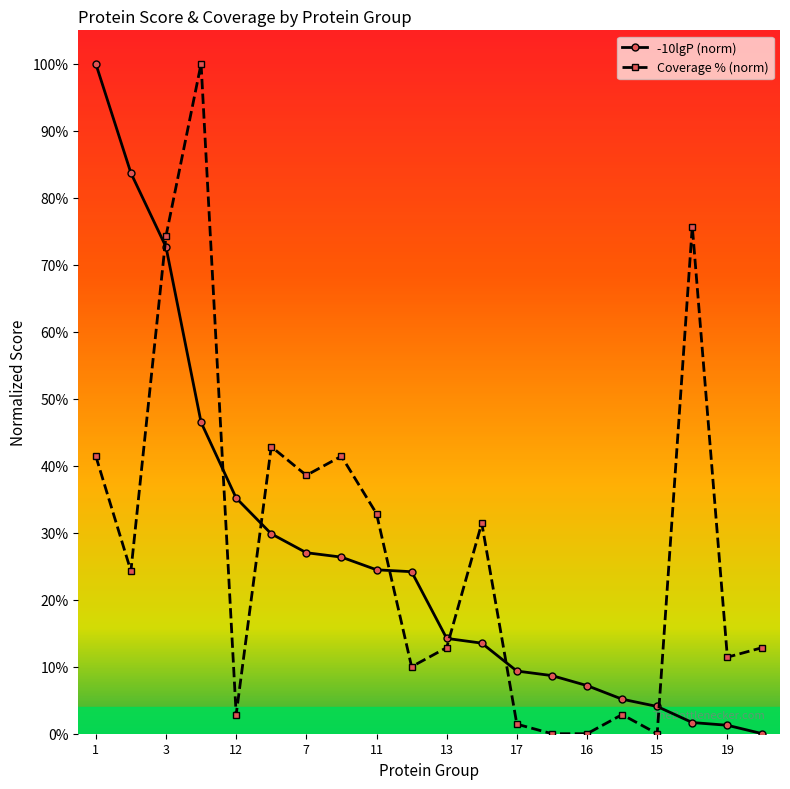

What are all the series names shown in the legend?

-10lgP (norm), Coverage % (norm)